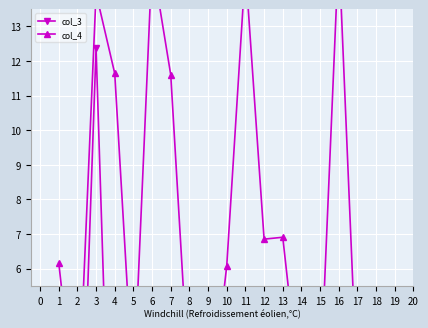

Which series changed the most between 12 and 20?

col_4